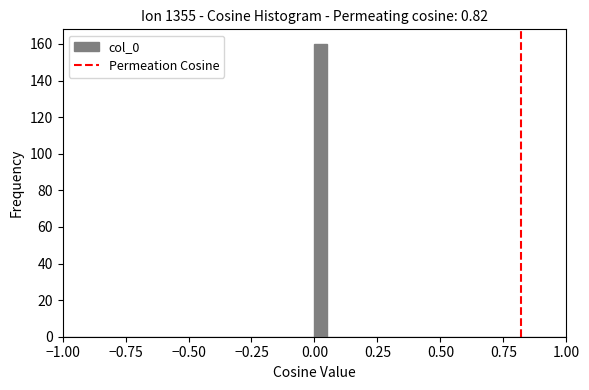

Around what value on the x-axis is the tallest bar? Give the approximate position of its centre, as read against the axis.

0.05